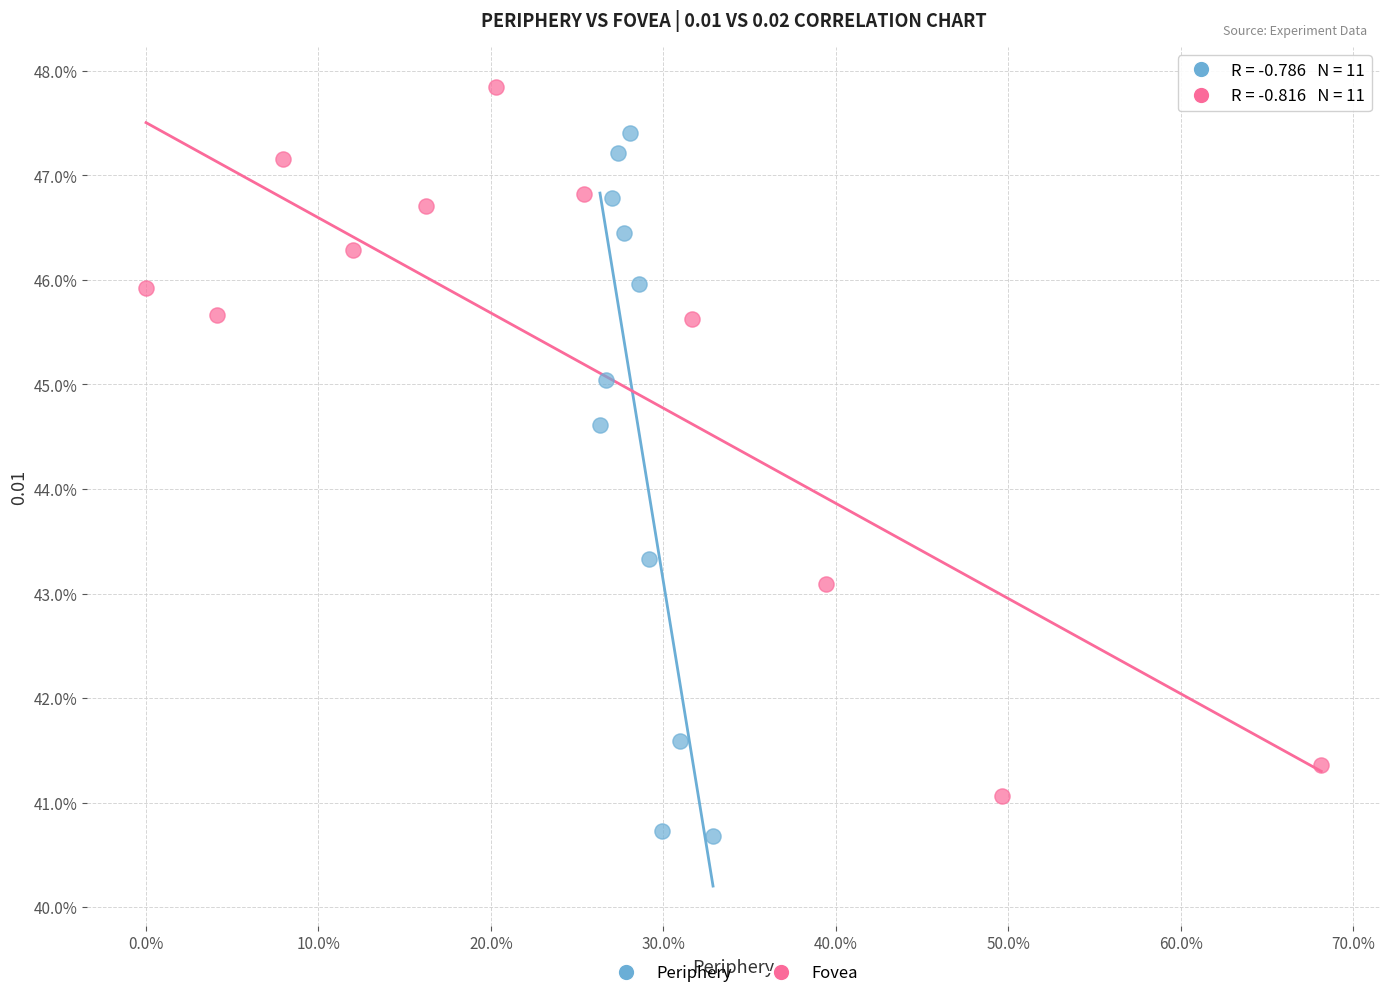

Which series reaches the maximum Y coordinate?

Fovea